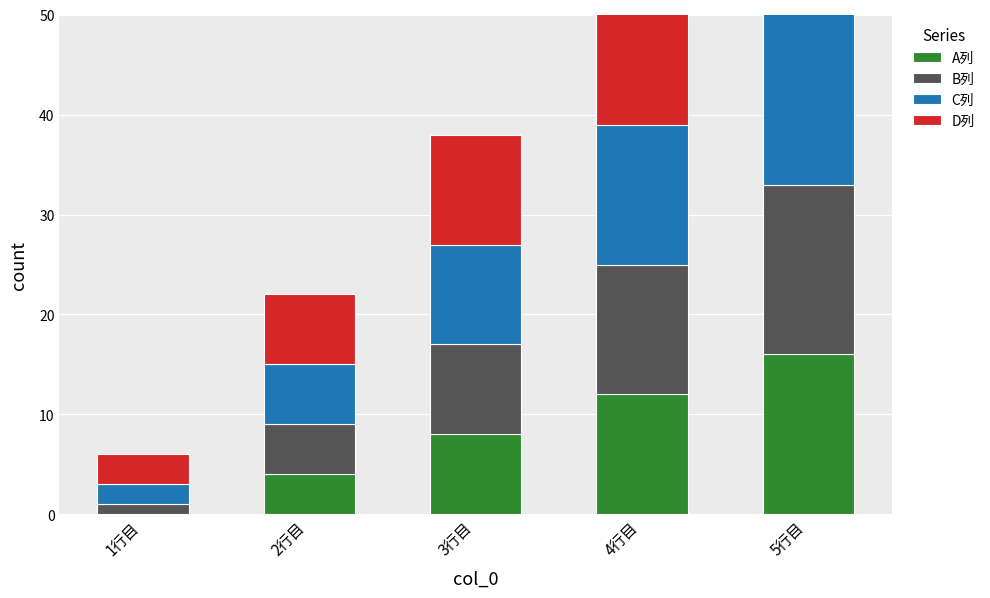

What is the difference between the maximum and minimum values in the C列 series?

16